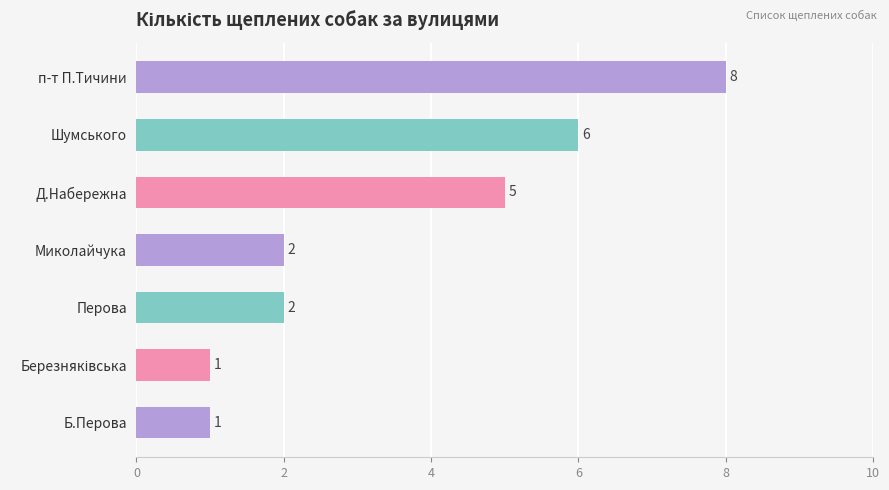

How many bars are there in total?

7